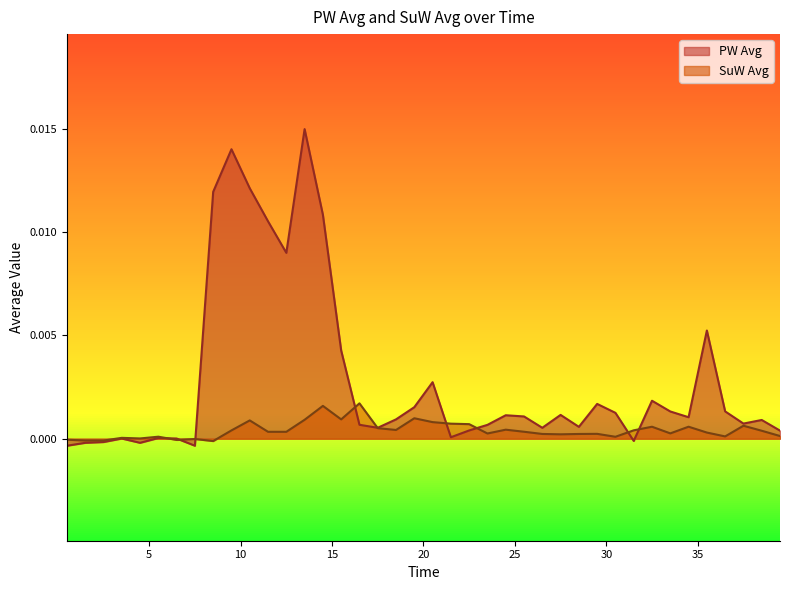

At how many categories does at least one series exceed 0?

36